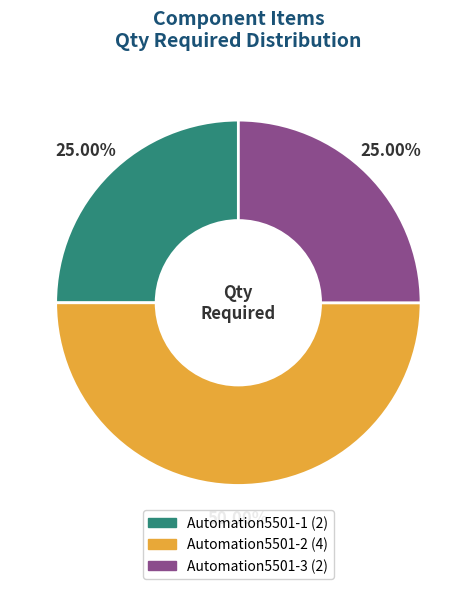

Is the sum of Automation5501-3 and Automation5501-2 greater than half?

Yes